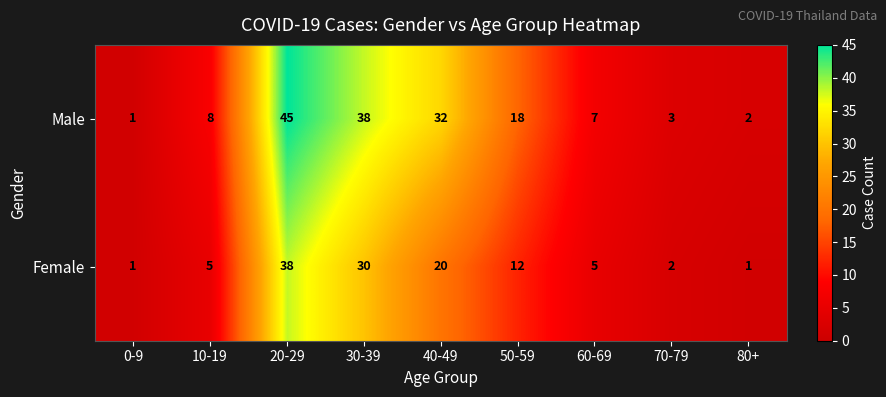

Which series has the largest range (max minus min)?

Male